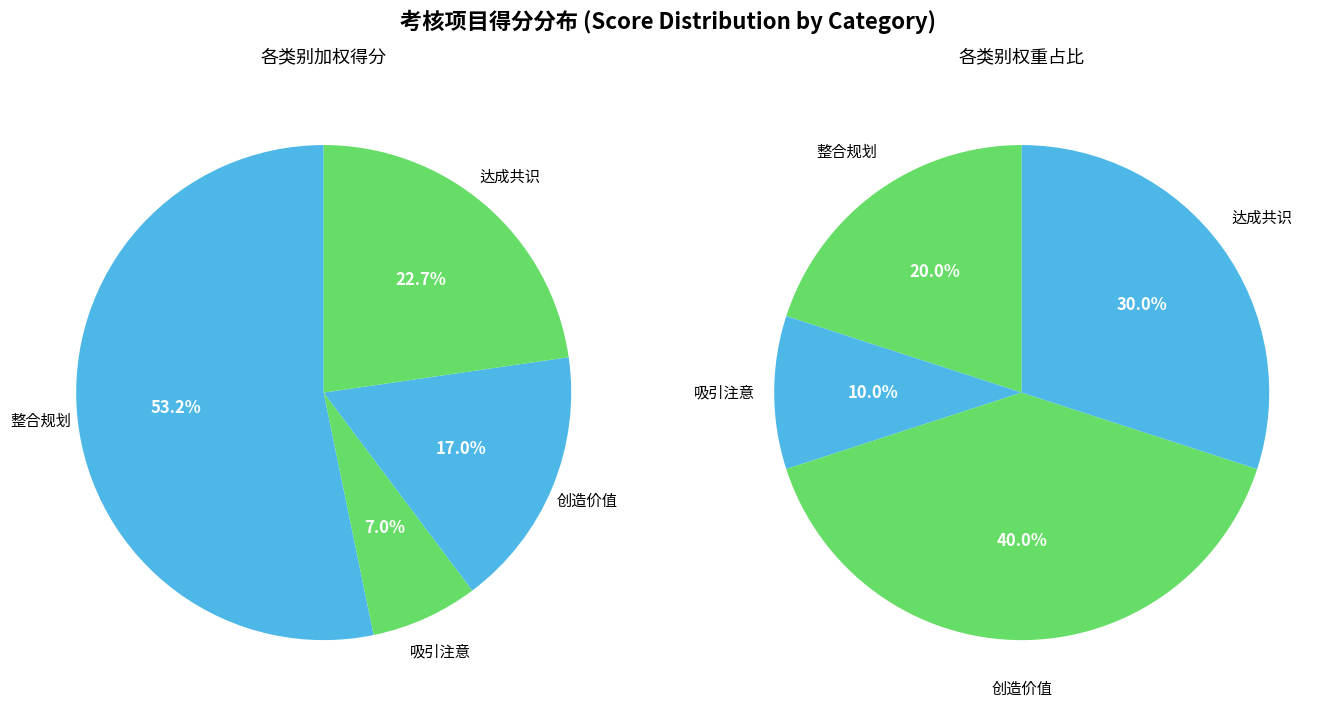

To the nearest percent, what is the average slice percentage?

25%